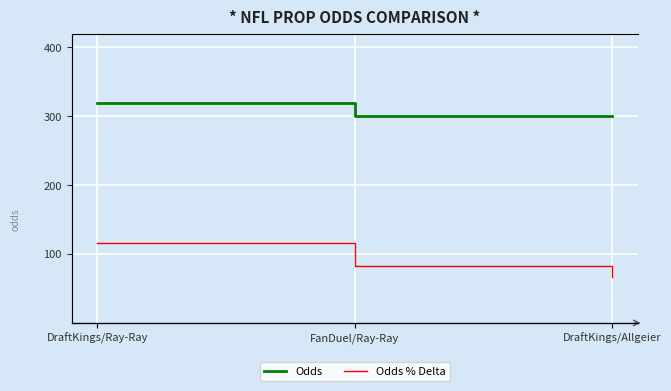

True or false: Odds % Delta has a value of 0.0 at DraftKings/Allgeier.

True